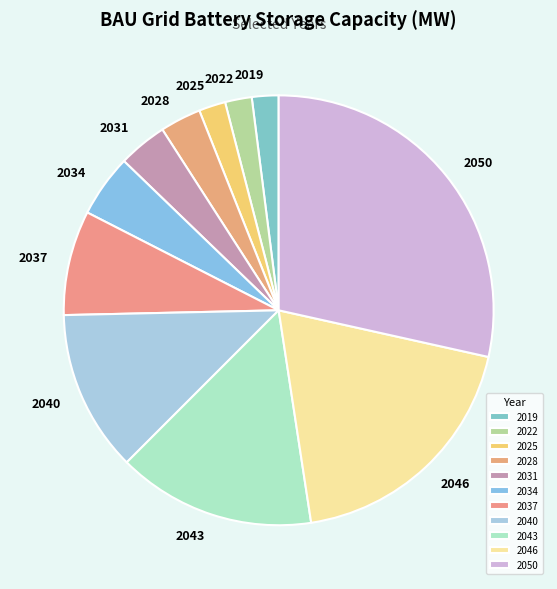

Do 2028 and 2019 together represent more than half of the pie?

No